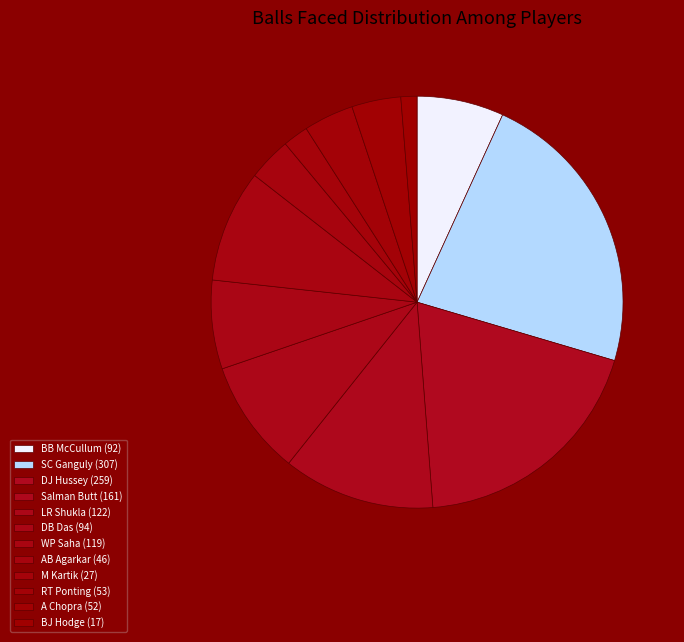

How many segments does this pie chart have?

12